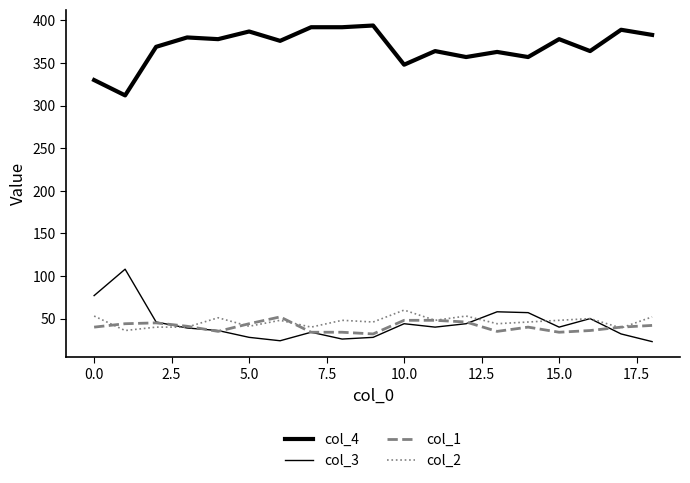

Does the chart display data point markers on the line(s)?

No